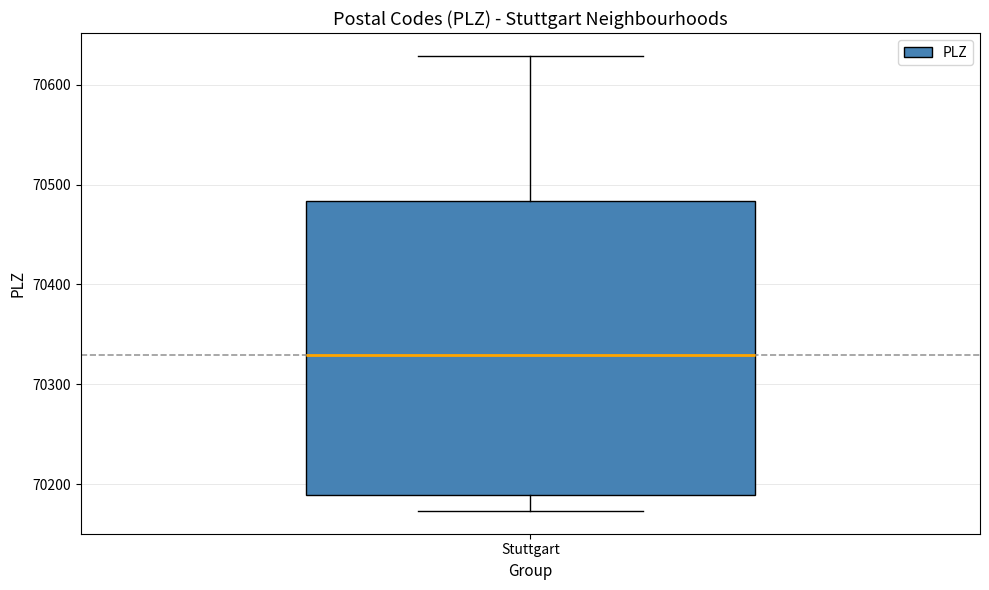

Where does the median line of the box for Stuttgart sit on the y-axis? The values are not printed on the chart, so give them approximately, as read against the axis.

70330